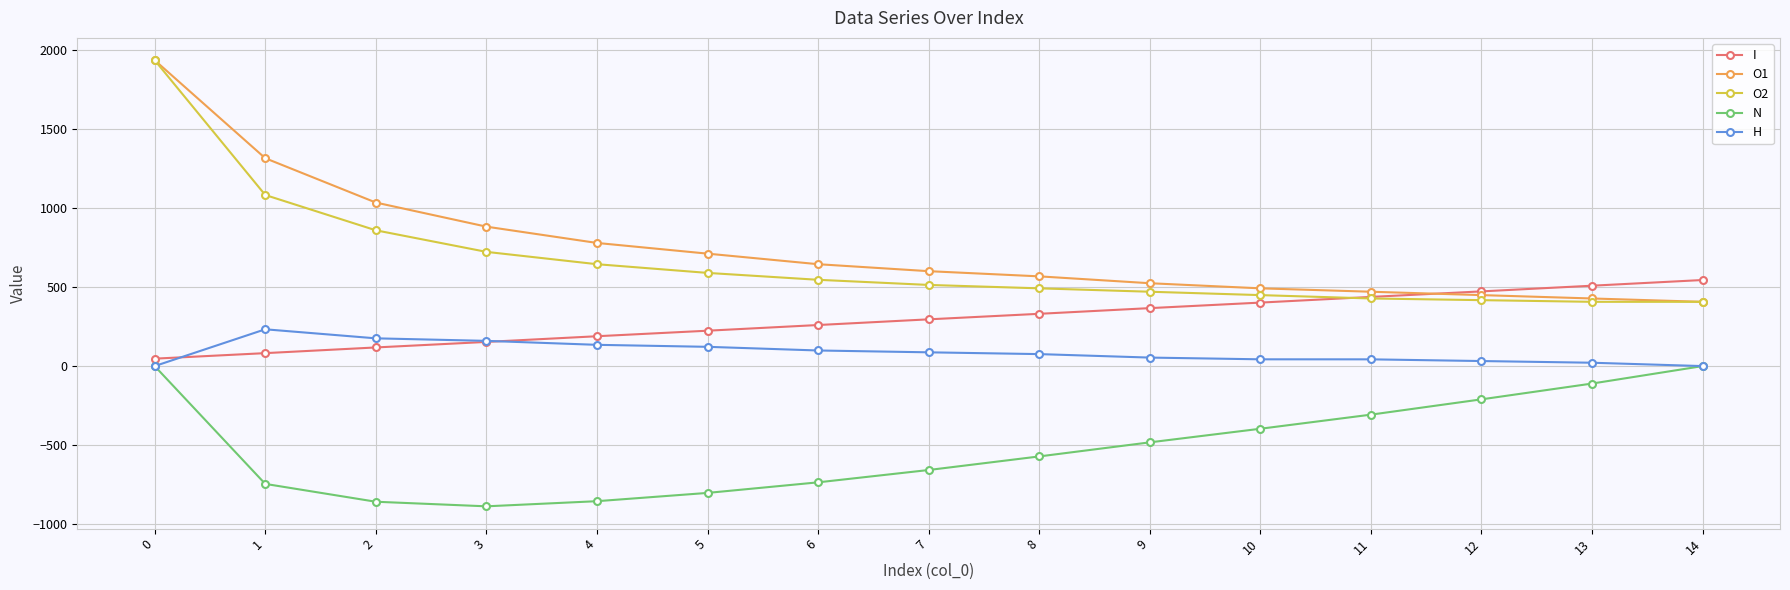

Between 1 and 6, which series saw the biggest shift?

O1